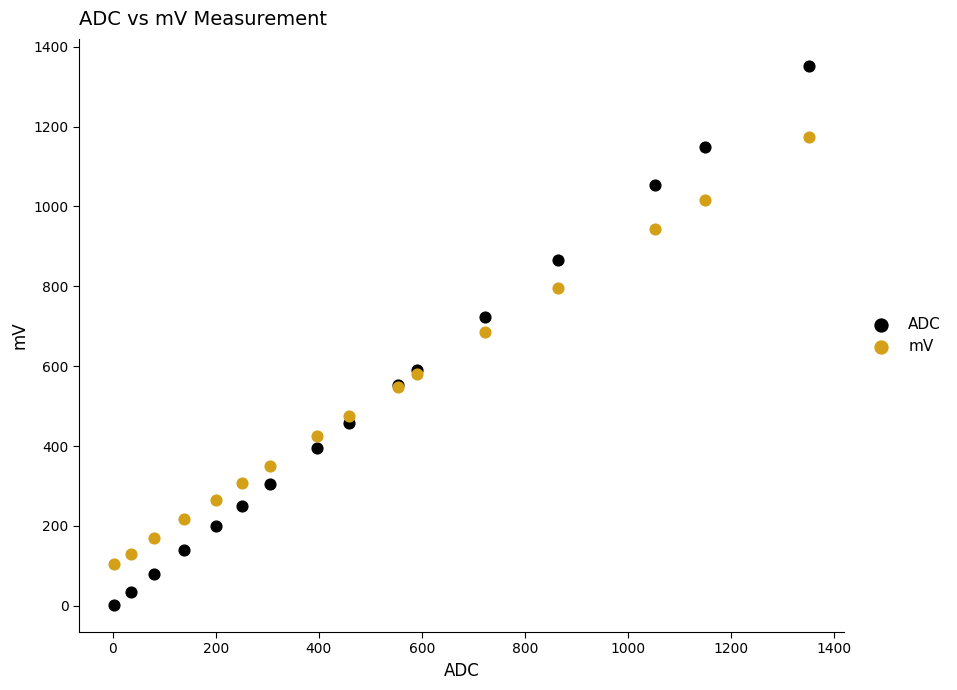

Which series contains the highest Y value?

ADC